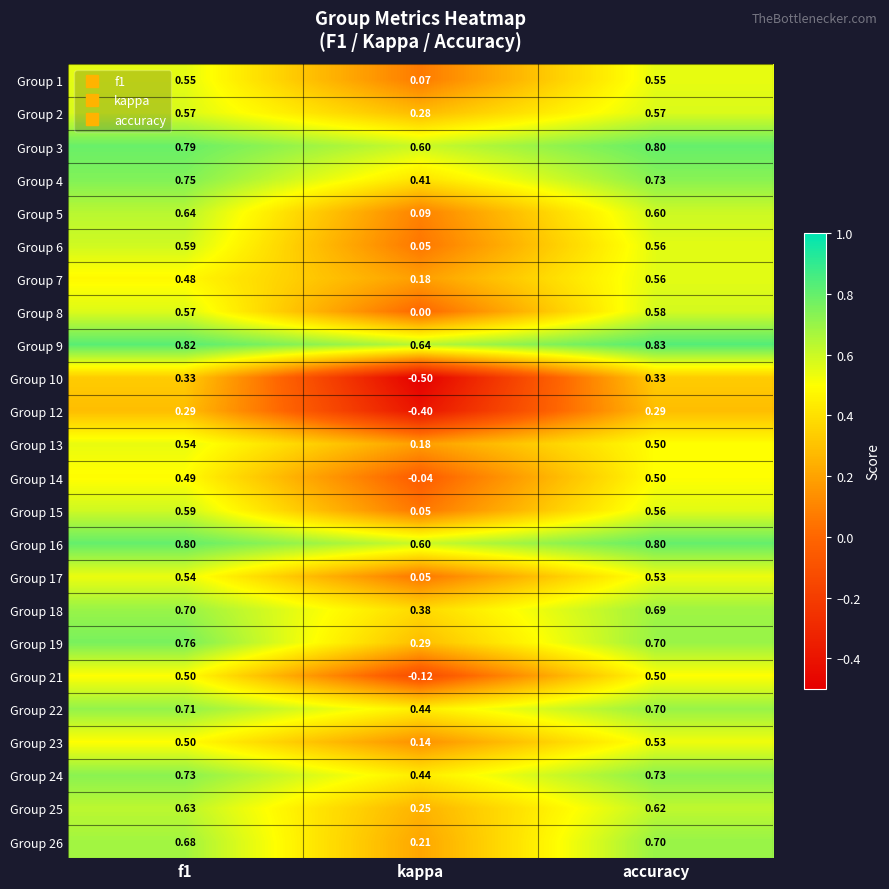

Between kappa and accuracy, which series saw the biggest shift?

Group 10